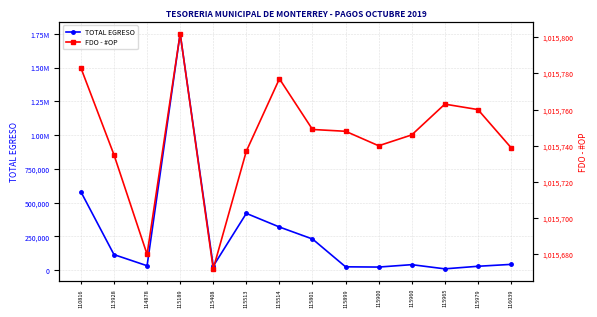

What is the spread (max minus min) of values at 115801?

784938.0